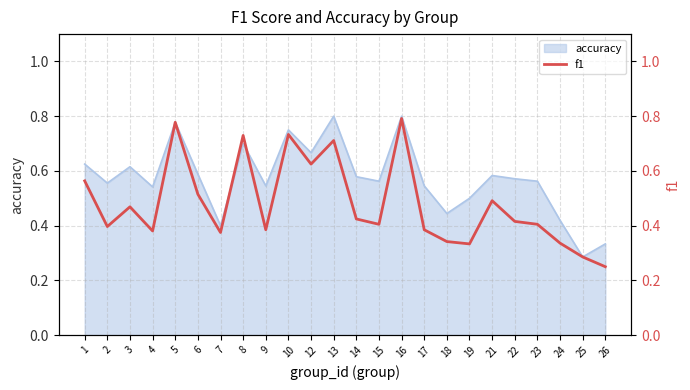

Is it true that accuracy equals 0.7 at 8?

True